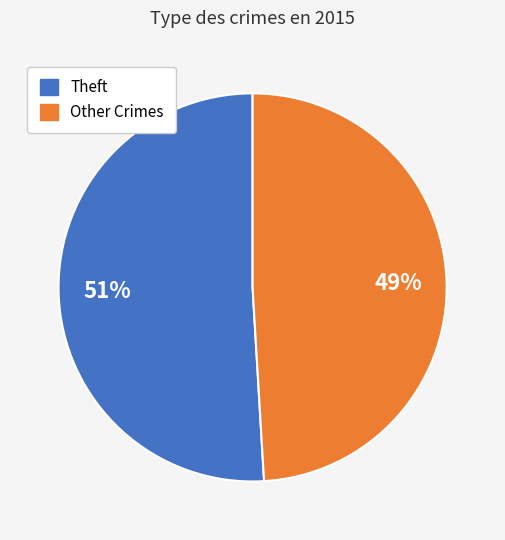

Is there a majority slice in this chart?

Yes